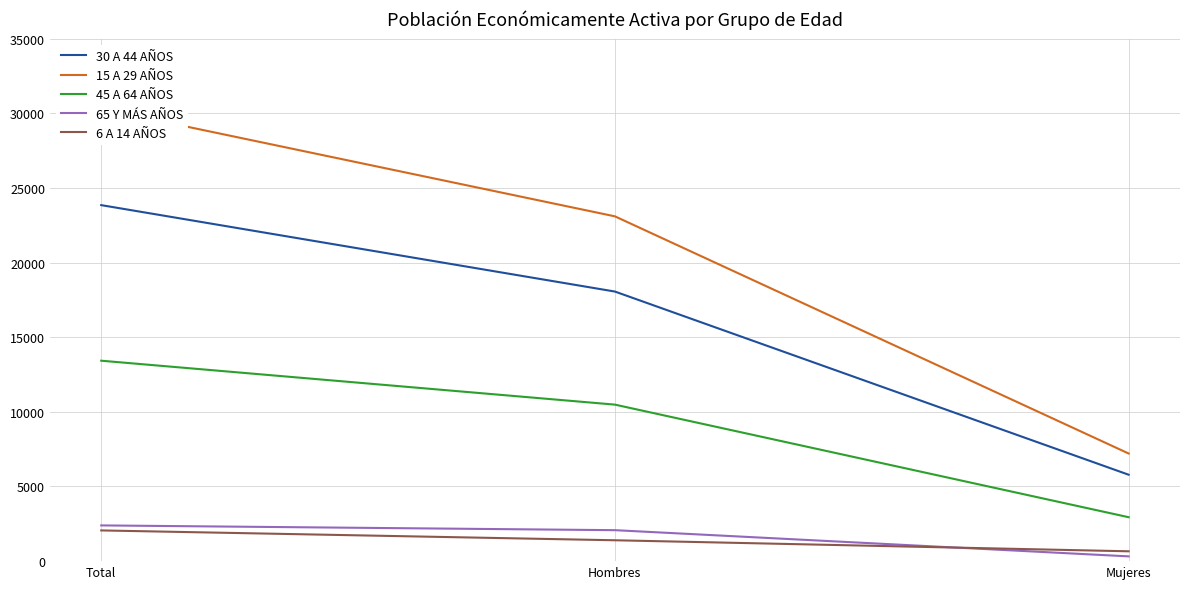

List the labels in order of 6 A 14 AÑOS value, smallest first.

Mujeres, Hombres, Total